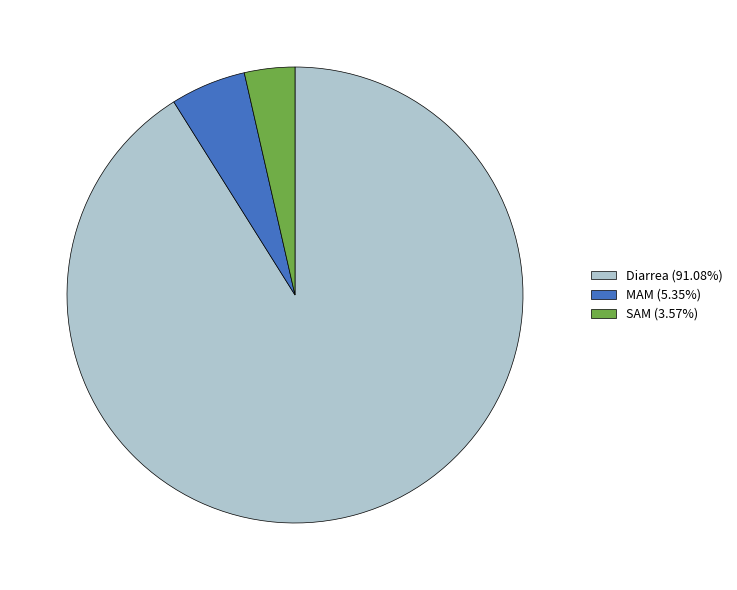

Which slice is the largest?

Diarrea